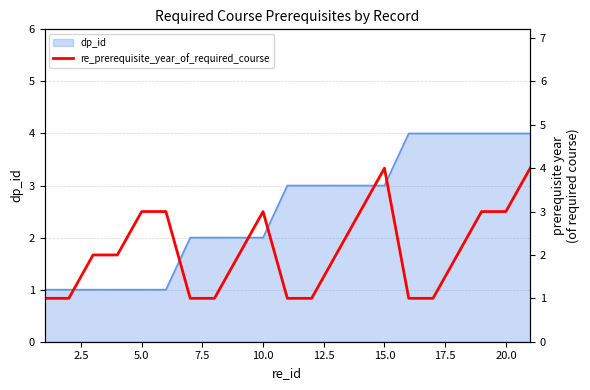

What is the difference between the maximum and minimum values?

3